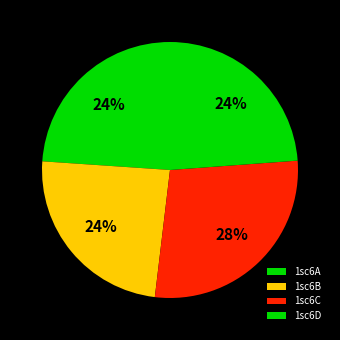

How much of the chart is everything except 1sc6B?

75.8%